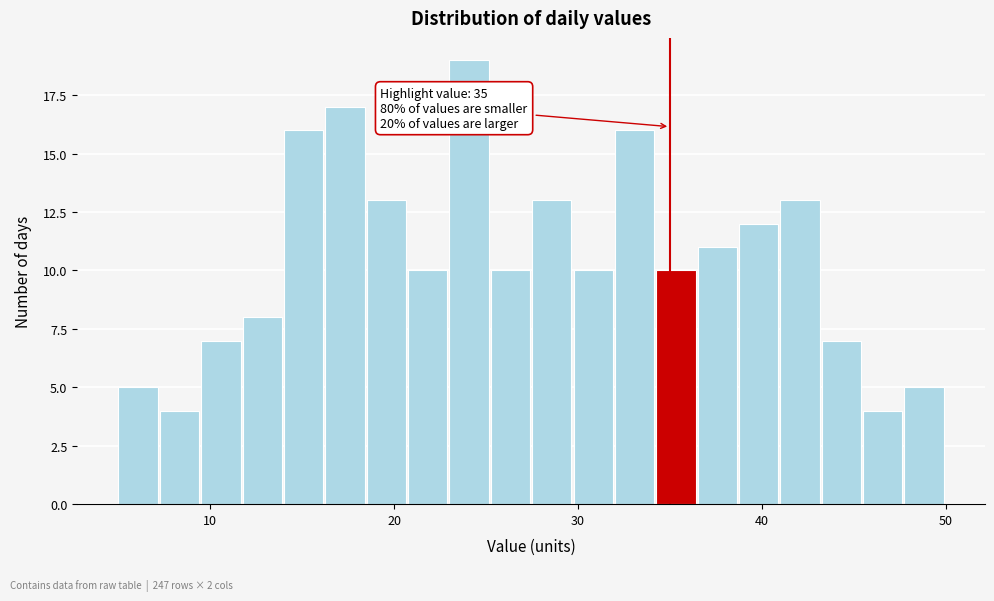

Around what value on the x-axis is the tallest bar? Give the approximate position of its centre, as read against the axis.

24